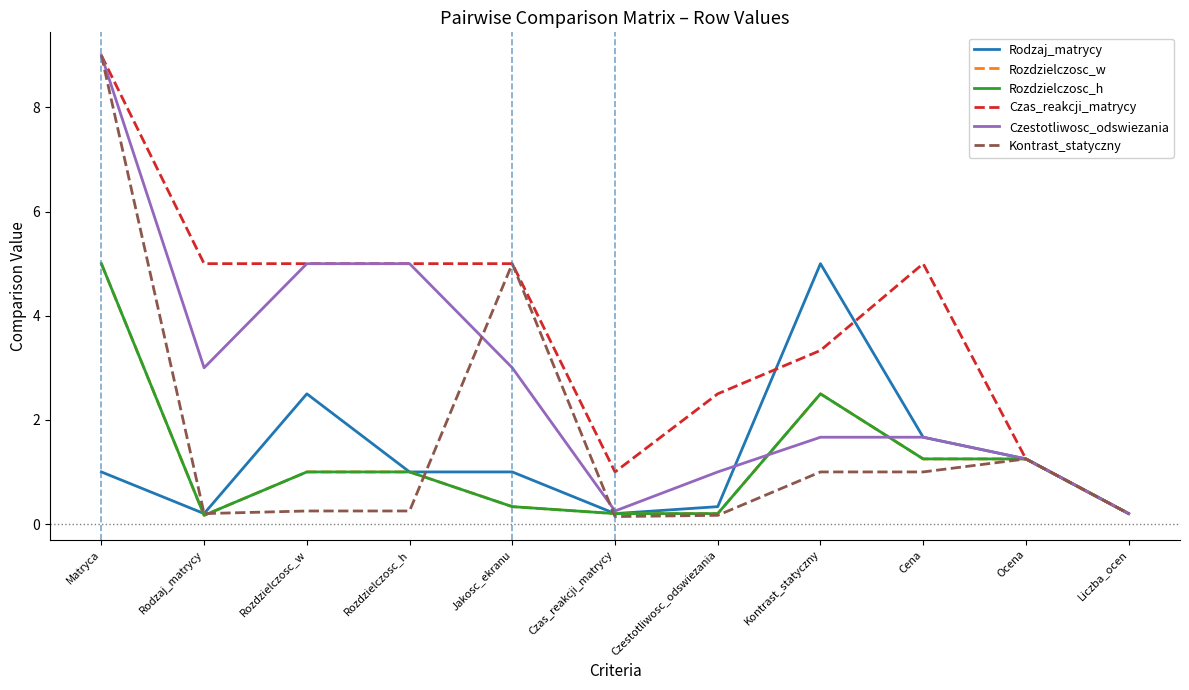

What is the sum of all Rozdzielczosc_h values?

13.1